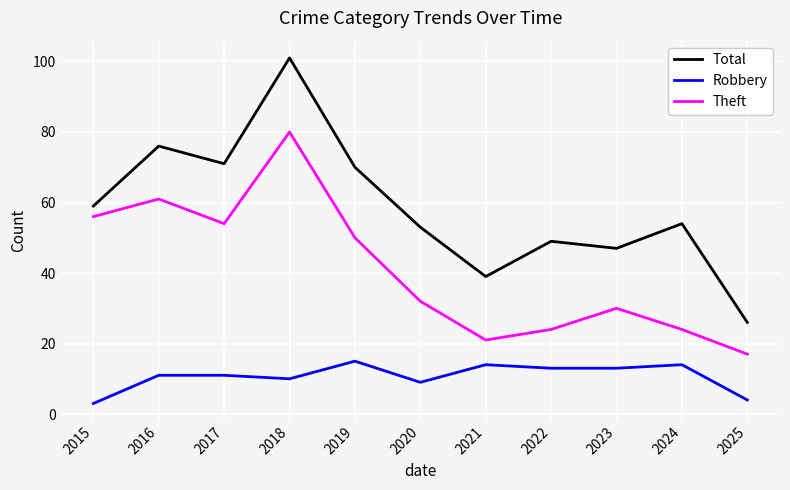

True or false: Robbery and Theft intersect in this chart.

False